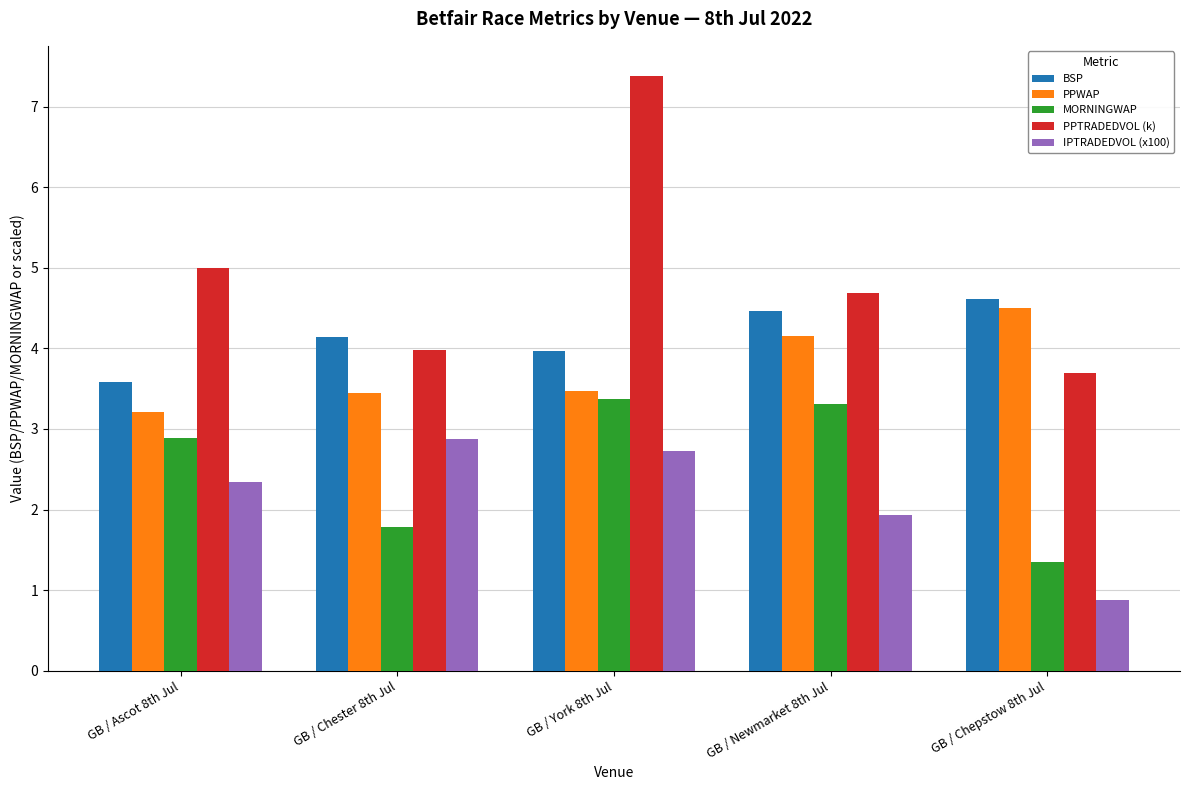

How many bars are there in total?

25